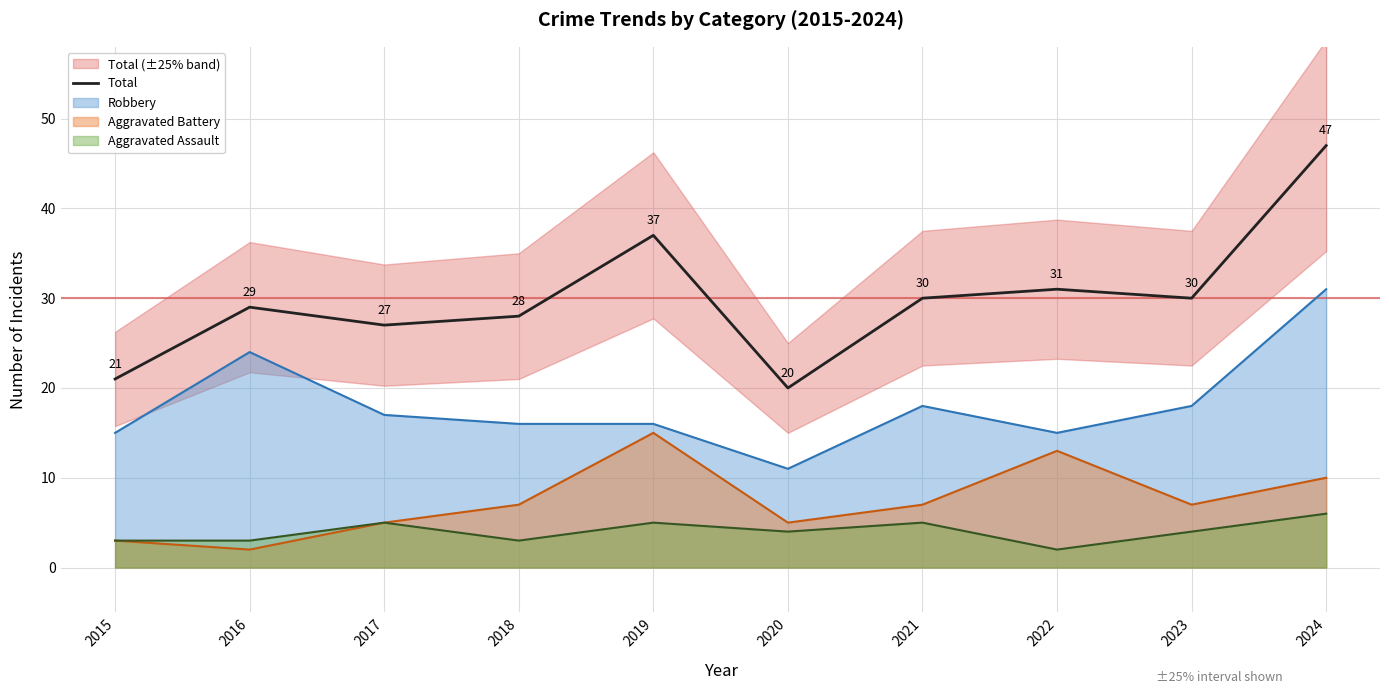

What is the value of the 10th point from the left?

47